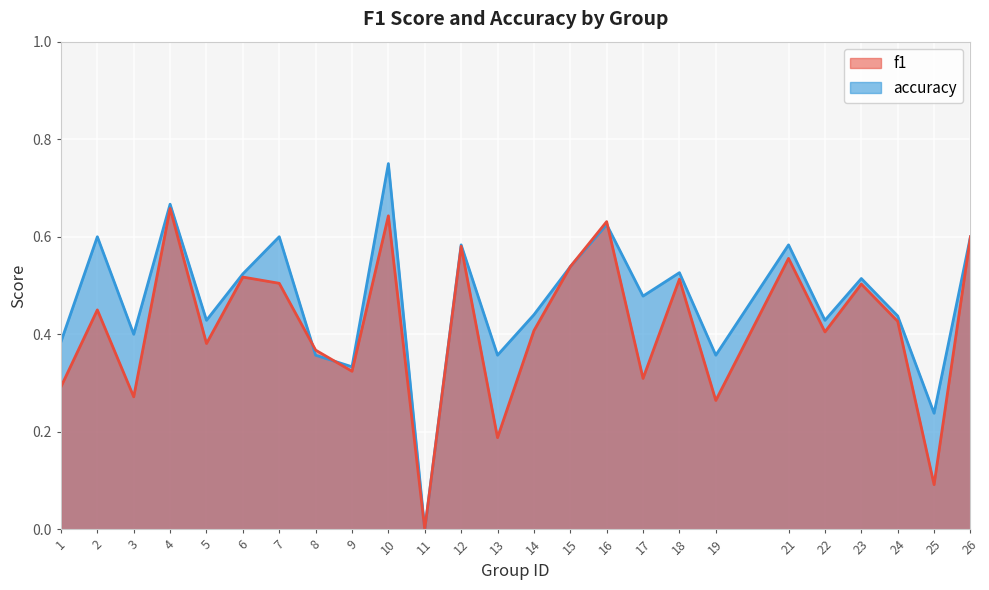

At which category does accuracy reach its first local peak?

2